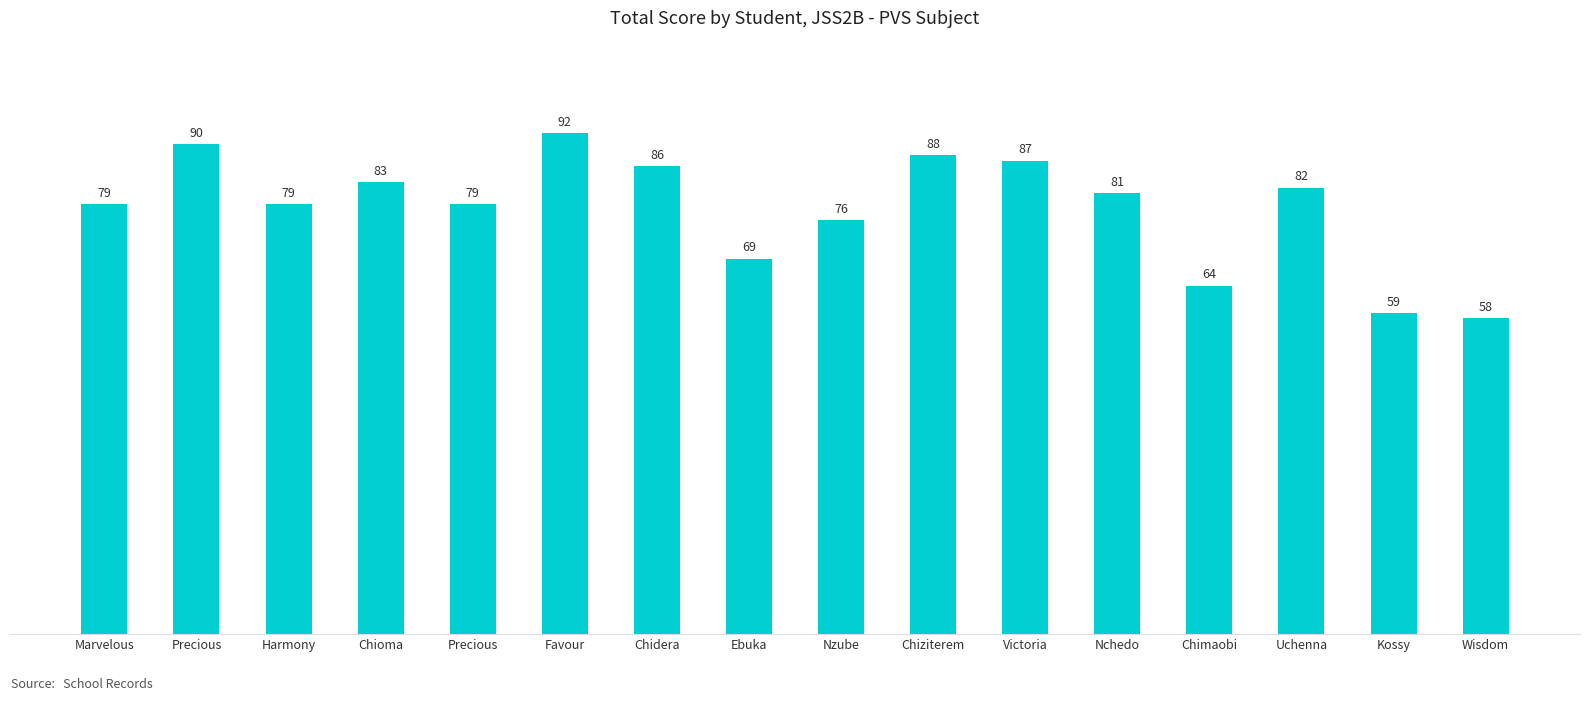

How many values are below 81?

8